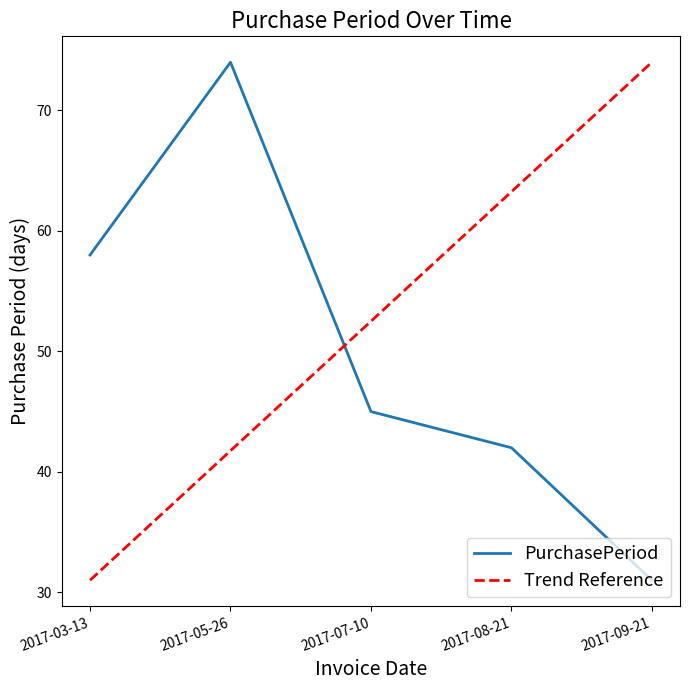

What is the label of the 2nd point from the left?

2017-05-26